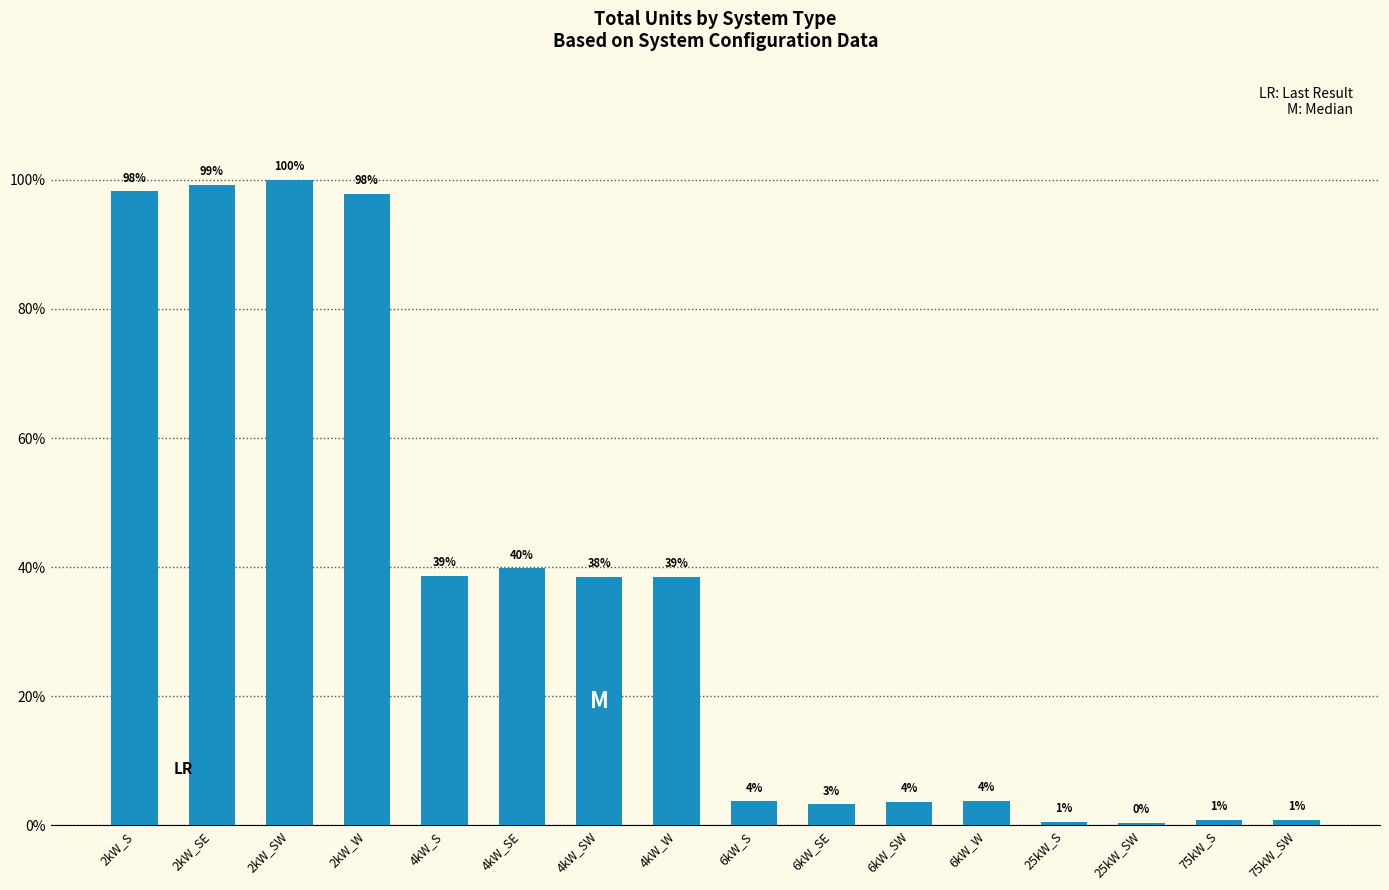

Are the bars horizontal?

No